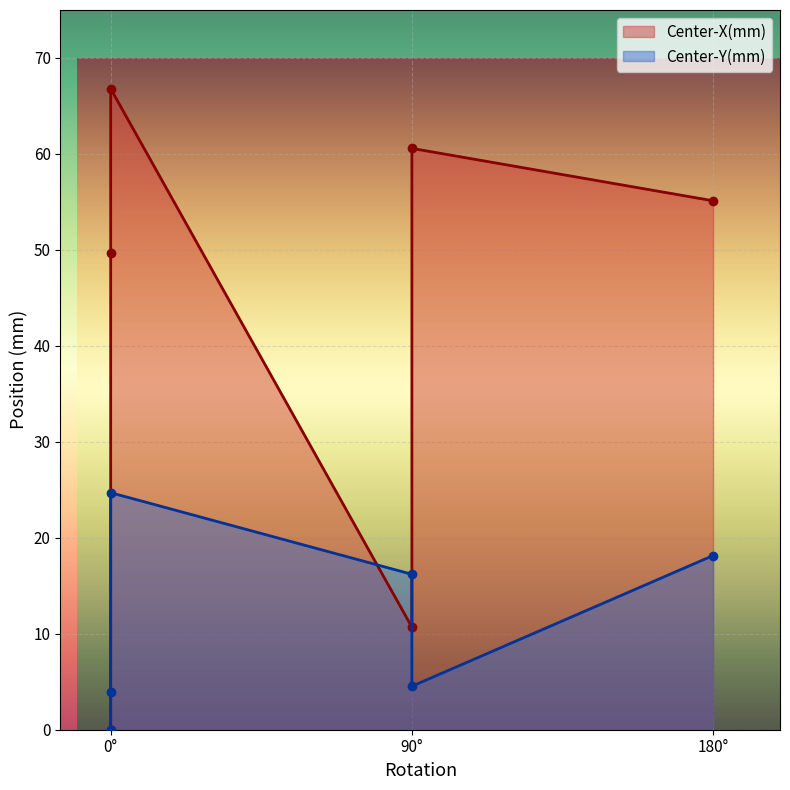

Reading right to left, transcribe all the data shown in this chart.

Center-X(mm): 180=55.1	0=49.6	90=10.7	90=60.6	0=66.8	0=0.0
Center-Y(mm): 180=18.1	0=4.0	90=16.2	90=4.5	0=24.7	0=0.0